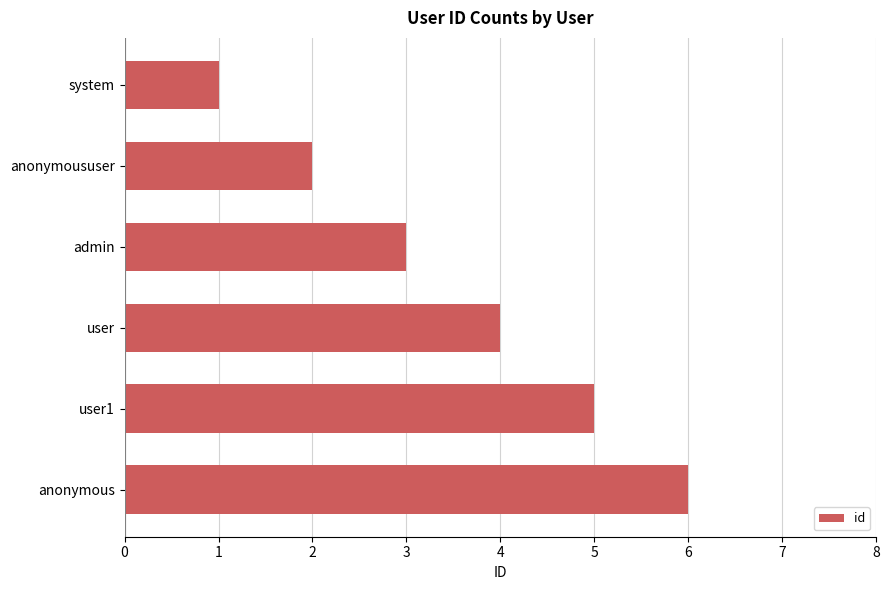

What is the change in value from admin to user1?

+2